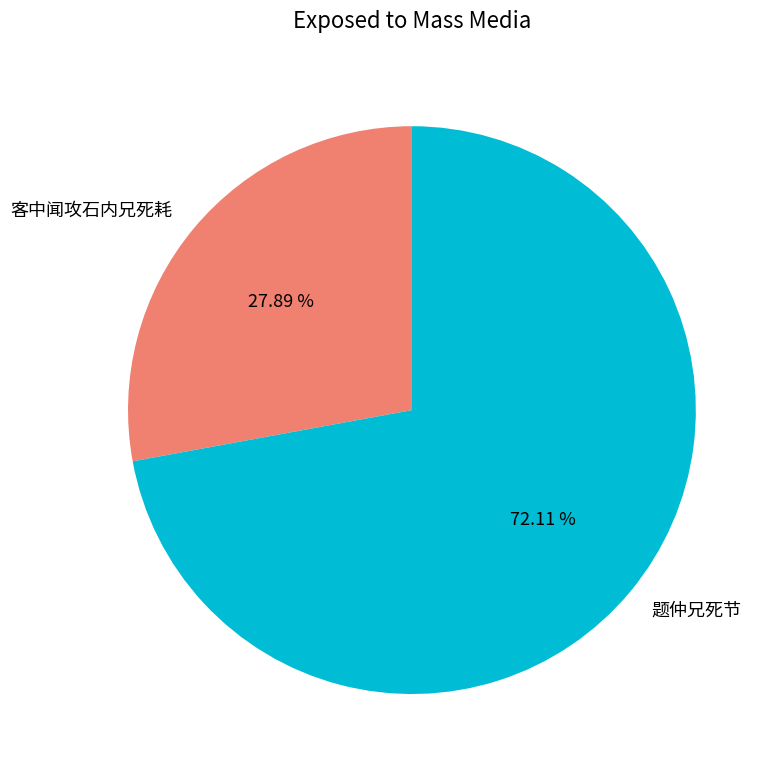

What is the total percentage of 客中闻攻石内兄死耗 and 题仲兄死节?

100.0%